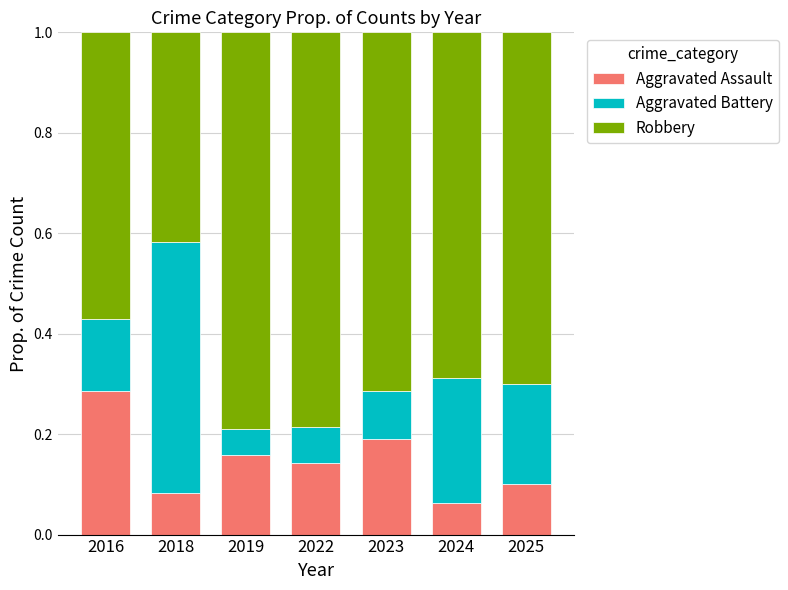

Where is Aggravated Assault nearest to the value 0?

2024